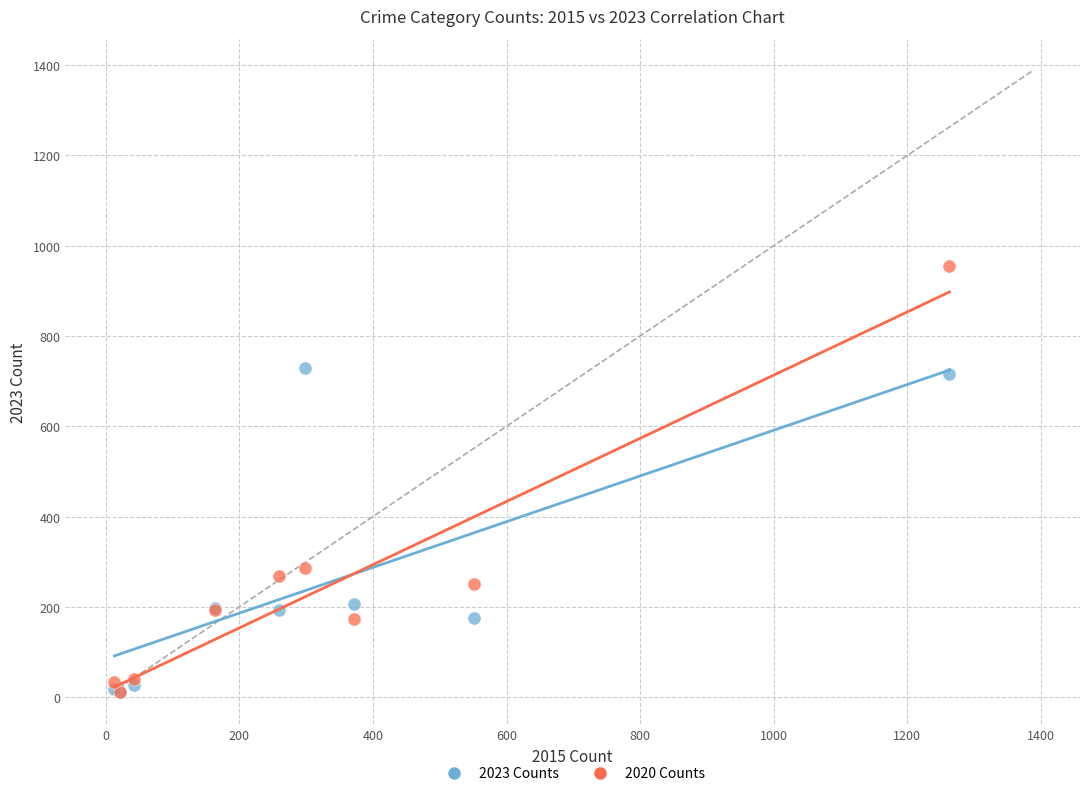

What are all the series names shown in the legend?

2023 Counts, 2020 Counts